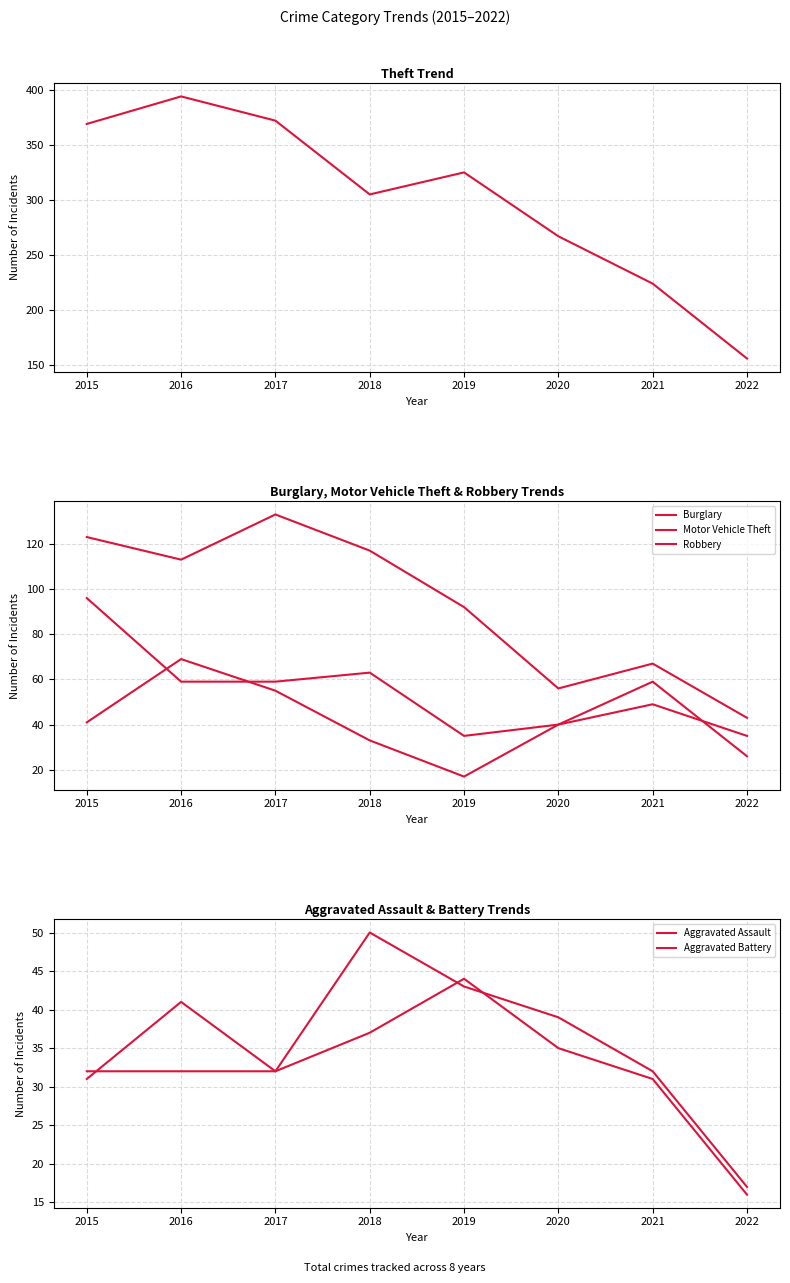

Count the number of categories in the chart.

8